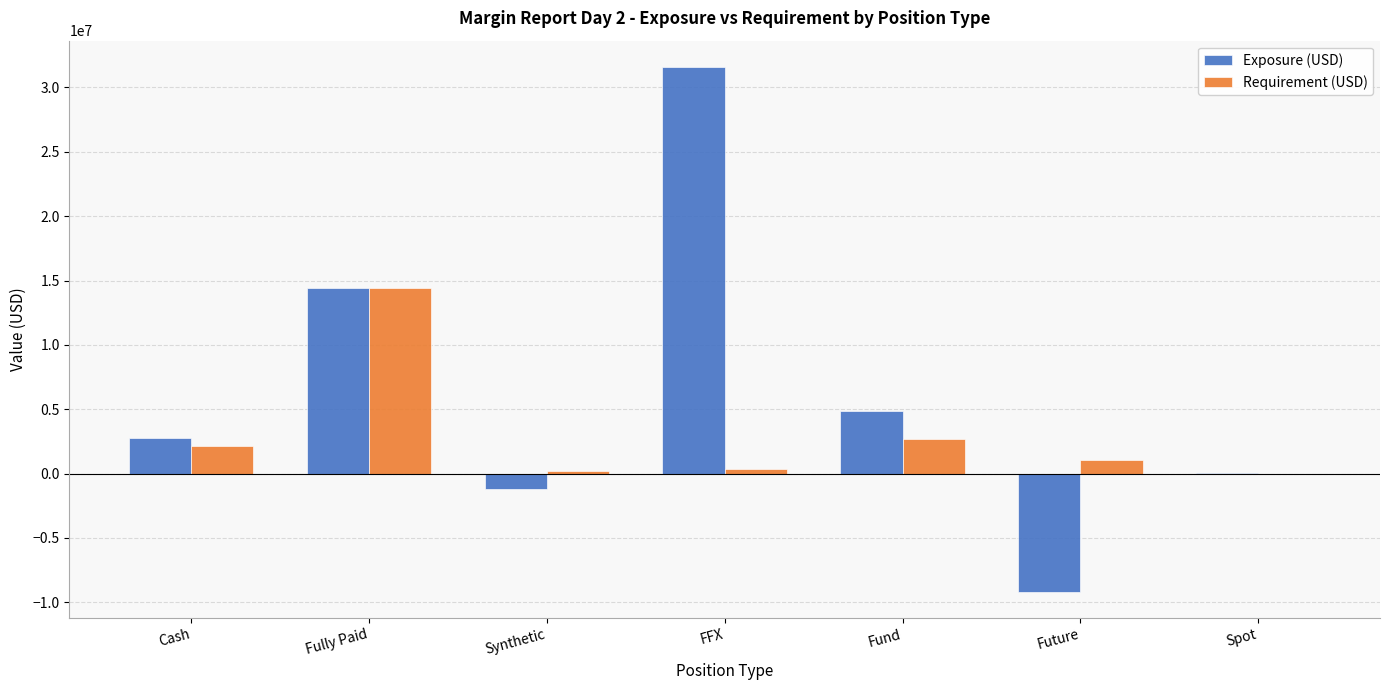

Which series changed the most between Synthetic and Fund?

Exposure (USD)